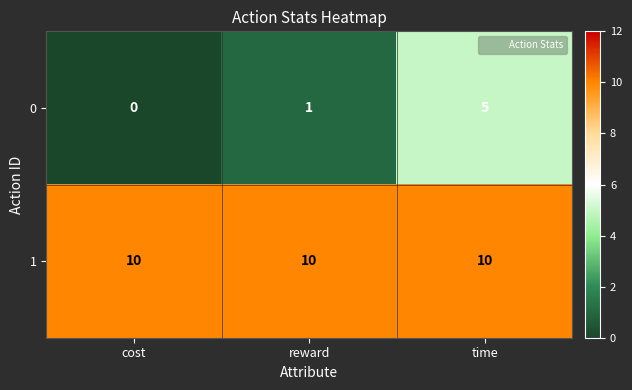

Is the value of 0 at cost greater than the value of 1 at reward?

No